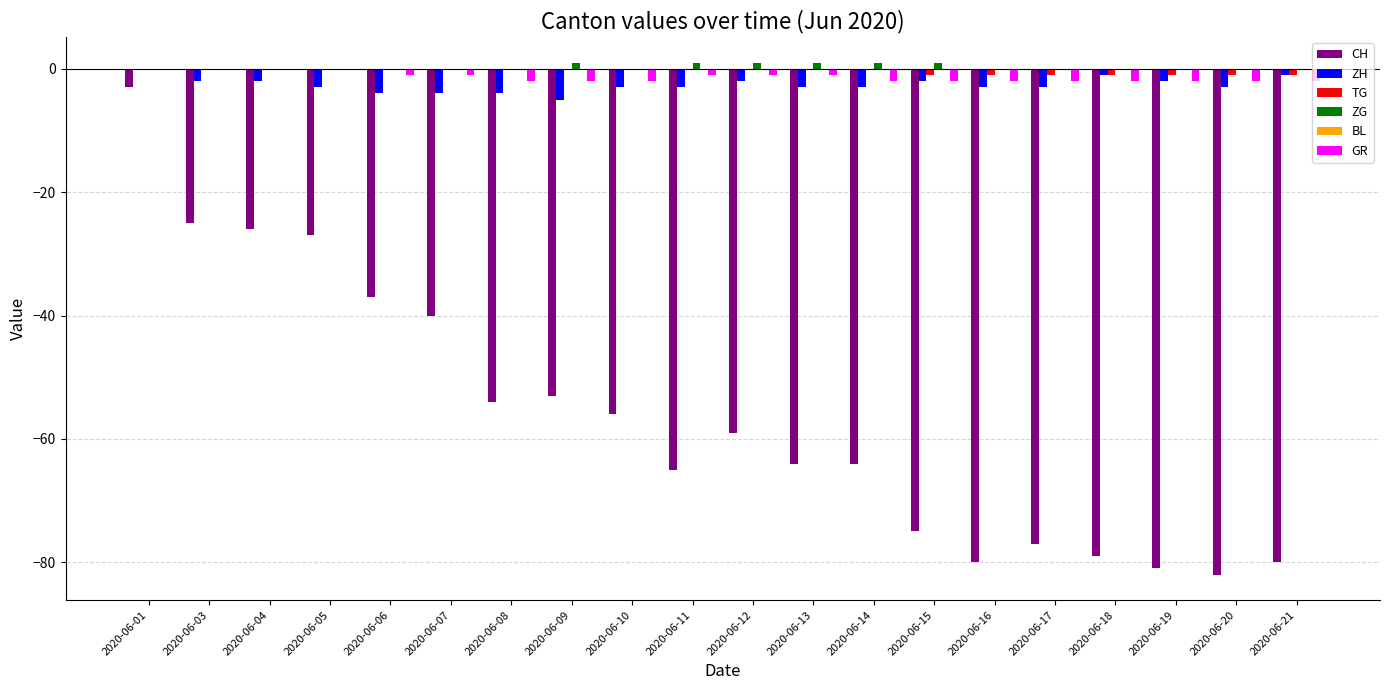

Which series has the widest spread of values?

CH